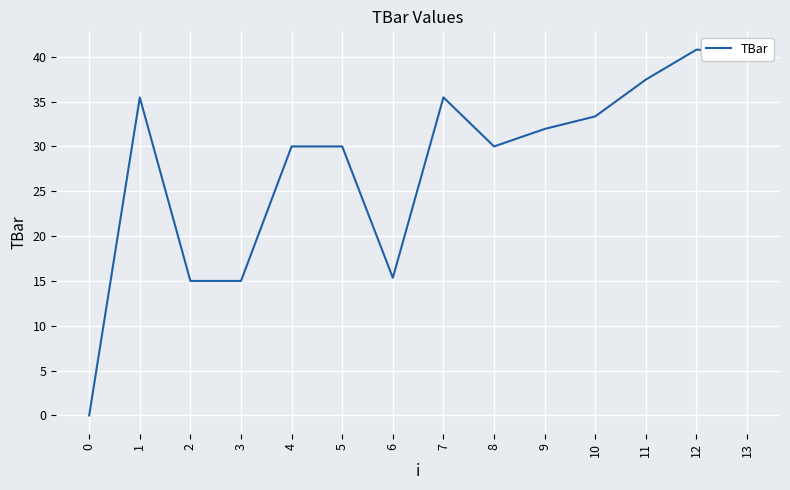

What is the difference between the maximum and minimum values?

40.8